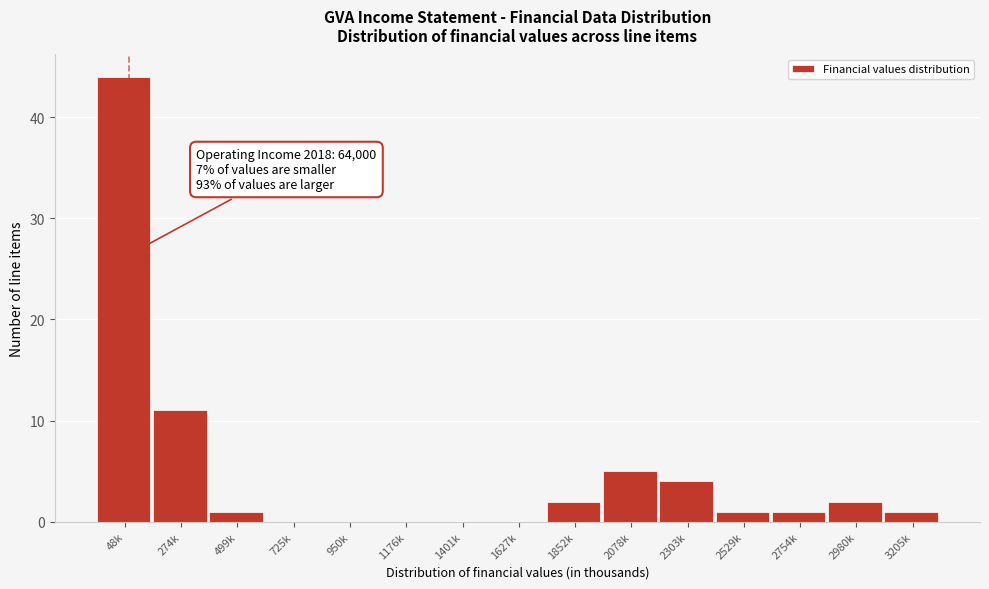

Reading right to left, list all the values displayed in this chart.

3205k=1	2980k=2	2754k=1	2529k=1	2303k=4	2078k=5	1852k=2	1627k=0	1401k=0	1176k=0	950k=0	725k=0	499k=1	274k=11	48k=44